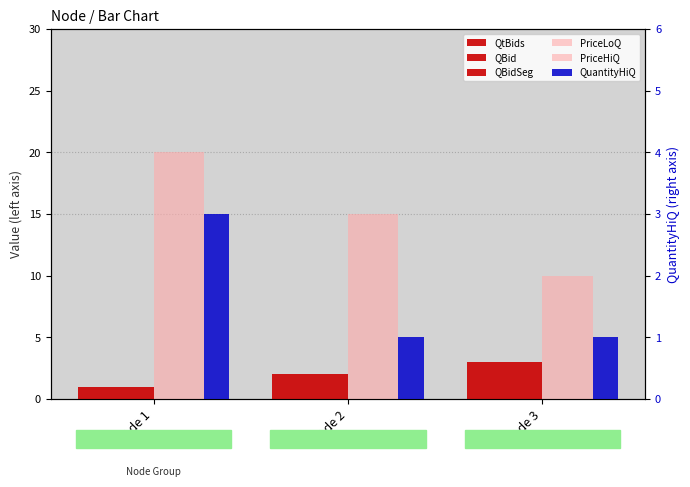

The QBidSeg series shows 3 at Node 2. True or false?

False